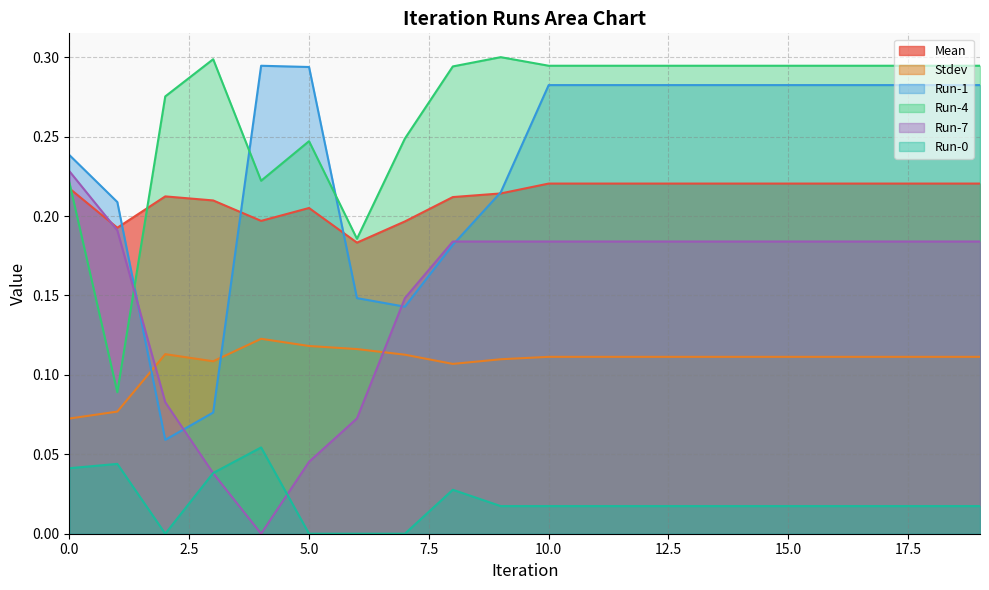

How many times do Stdev and Run-7 cross each other?

2